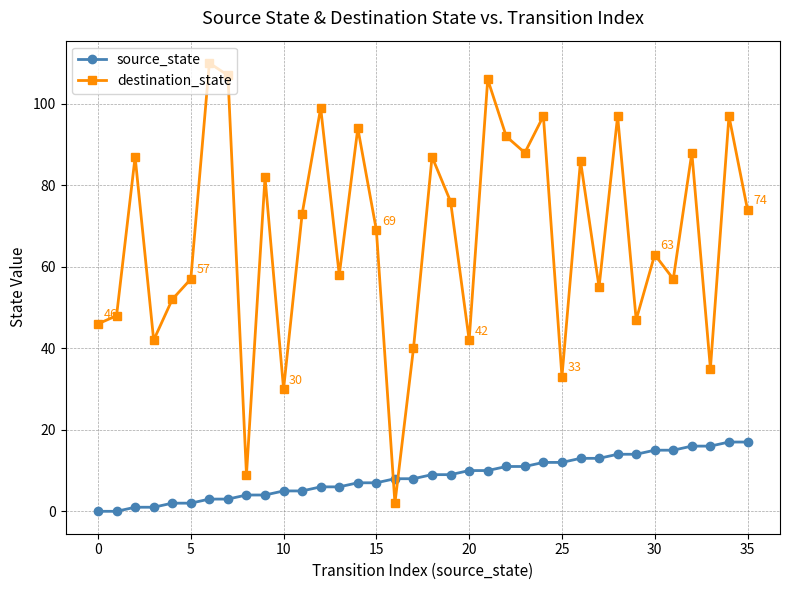

How many data points in destination_state are less than 73?

18